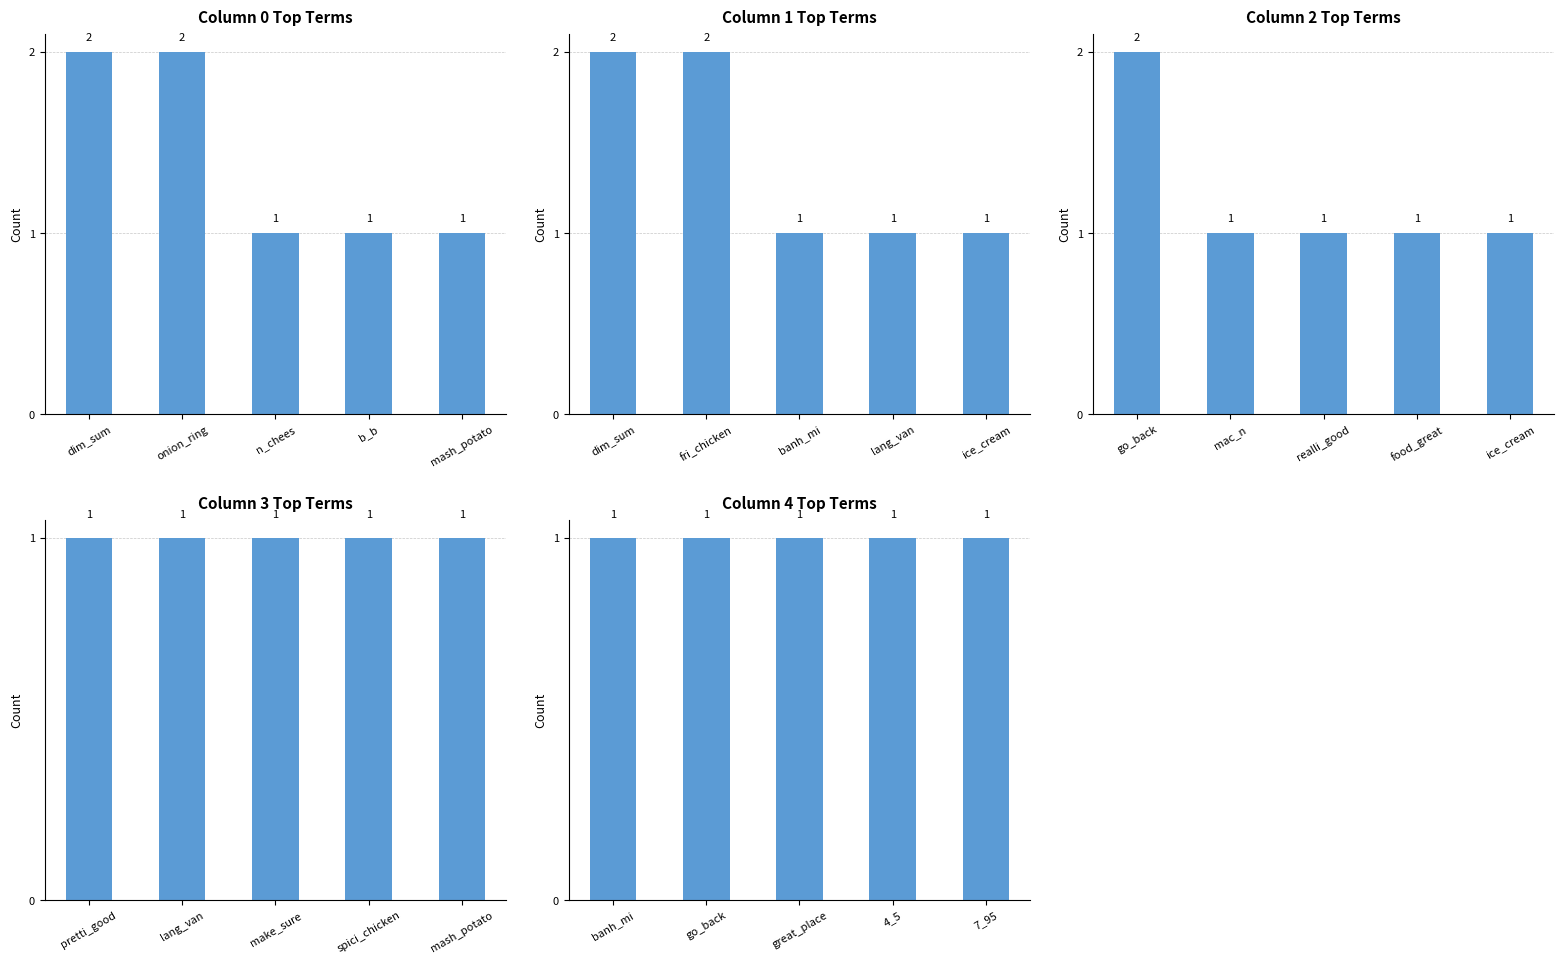

Between dim_sum and mash_potato, which series saw the biggest shift?

Column 0 Top Terms